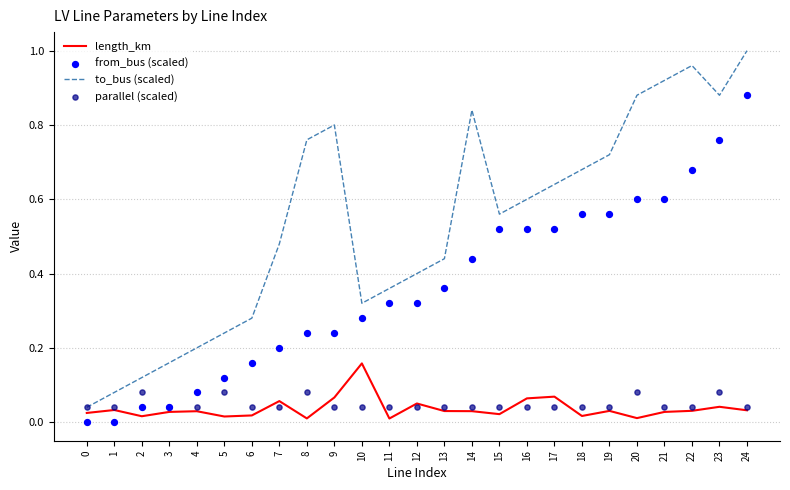

What is the total value across all series at 6?

0.5